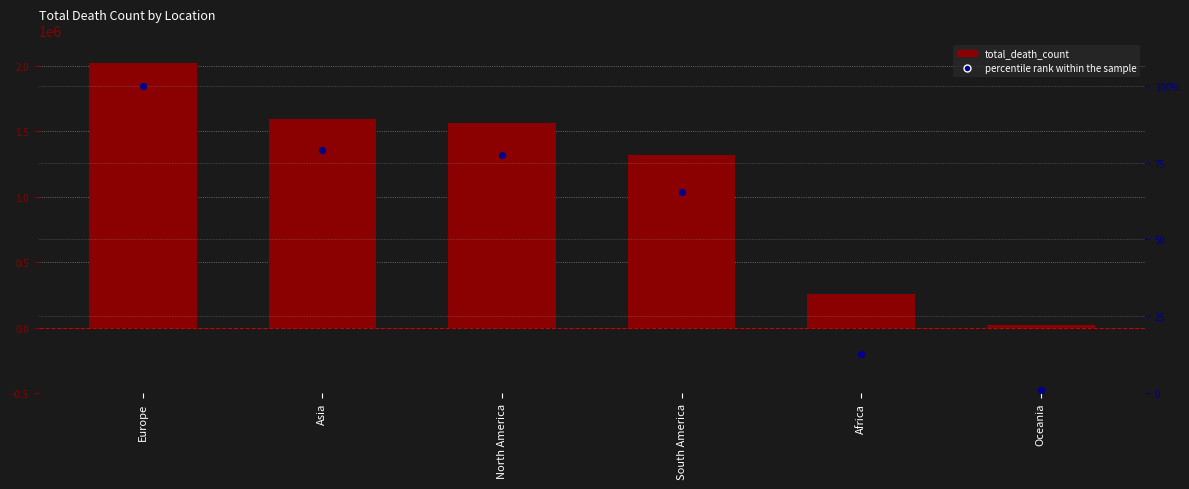

At how many categories does at least one series exceed 1134657?

4